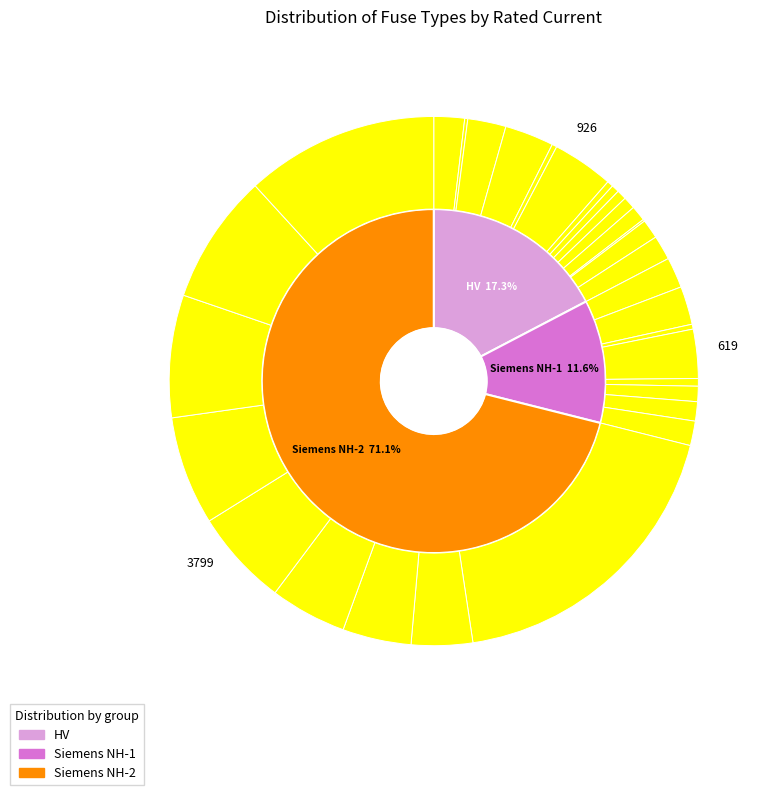

Which slice is the largest?

Siemens NH-2-1000